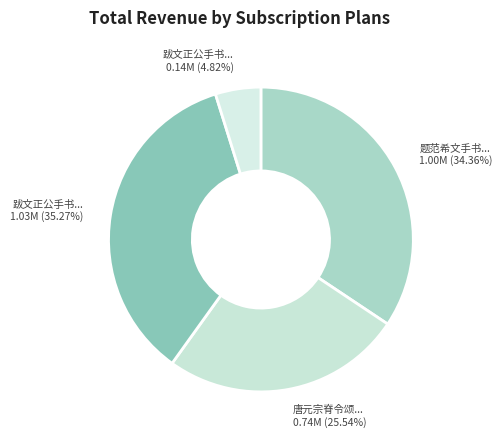

Count the number of slices in the pie.

4